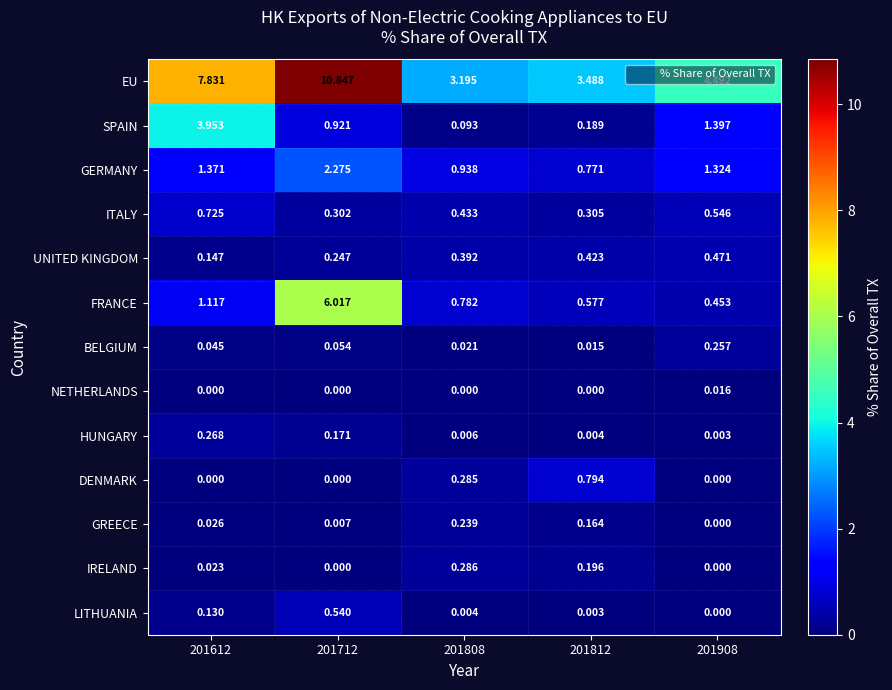

Which series has the widest spread of values?

EU